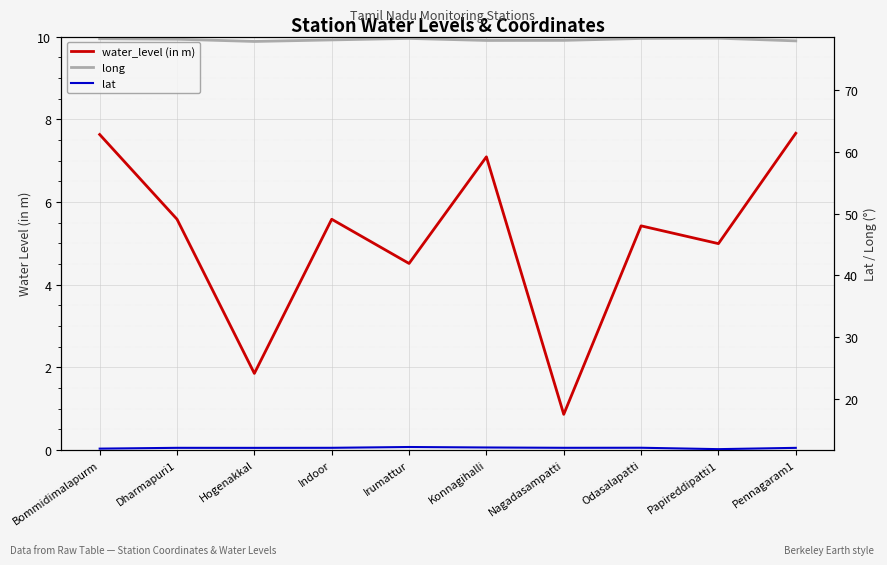

What is the minimum value shown in the chart?

0.9